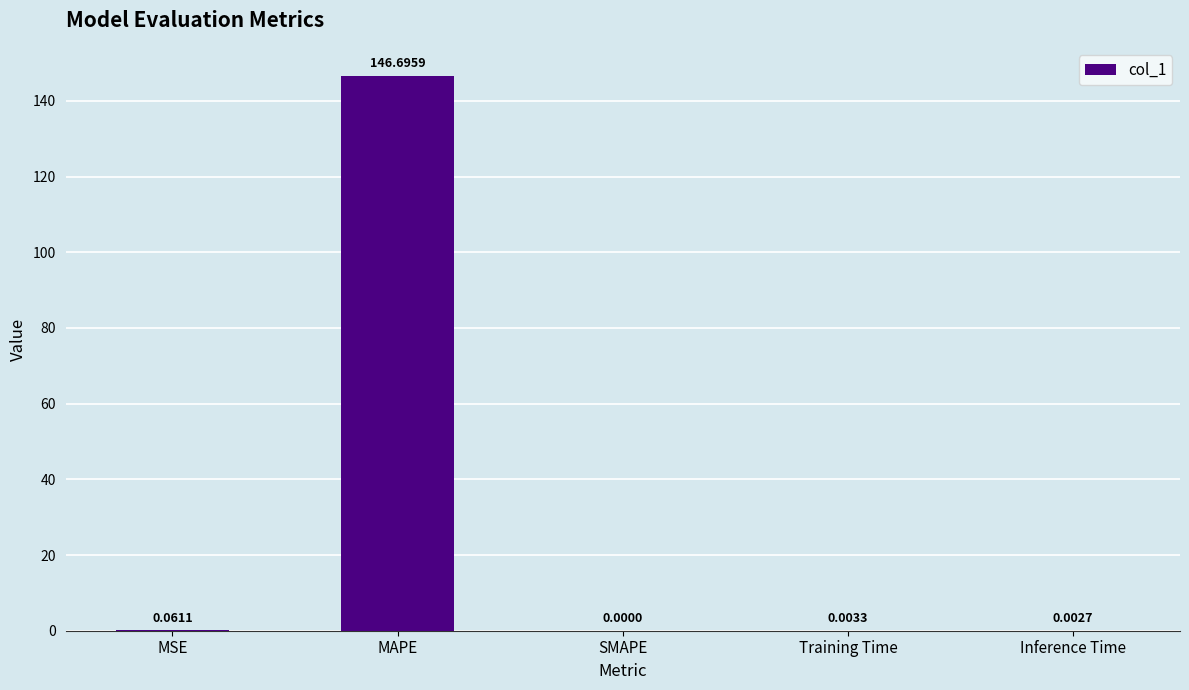

The value at SMAPE is 0.0. True or false?

True